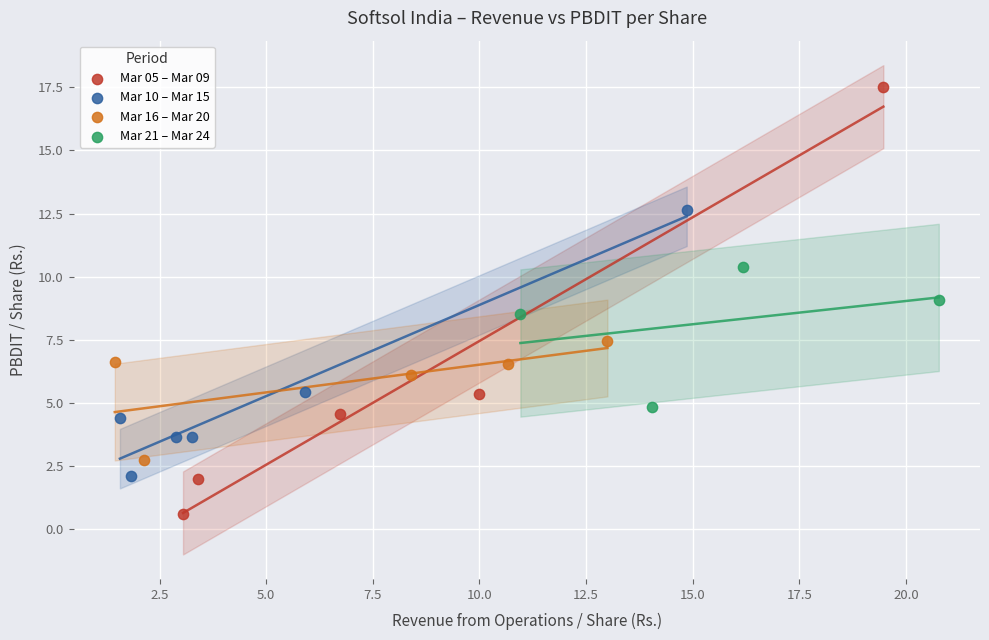

Which series has the largest Y range (max minus min)?

Mar 05 – Mar 09